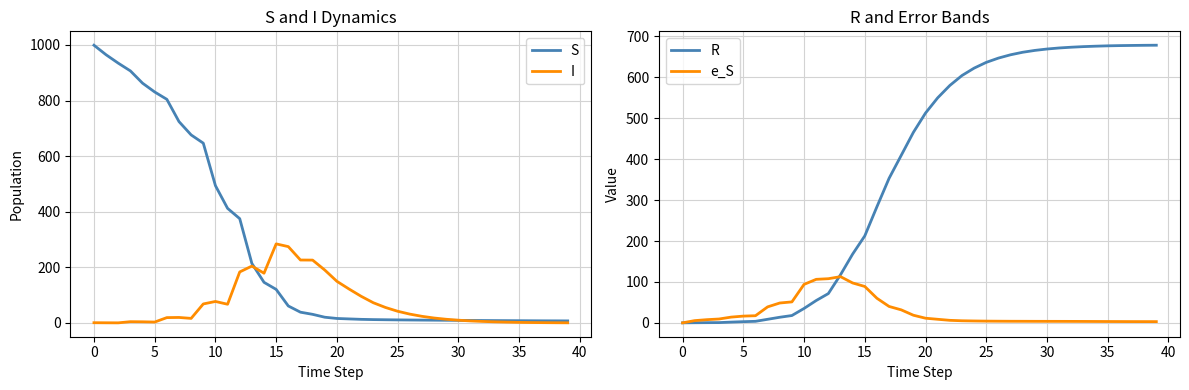

What is the highest value of the S series?

999.0